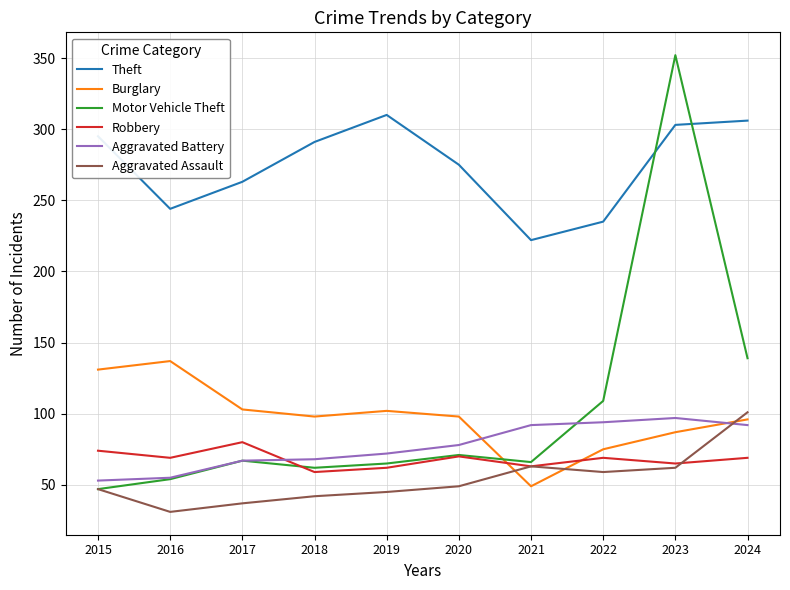

Which label corresponds to the largest value in the chart?

2023